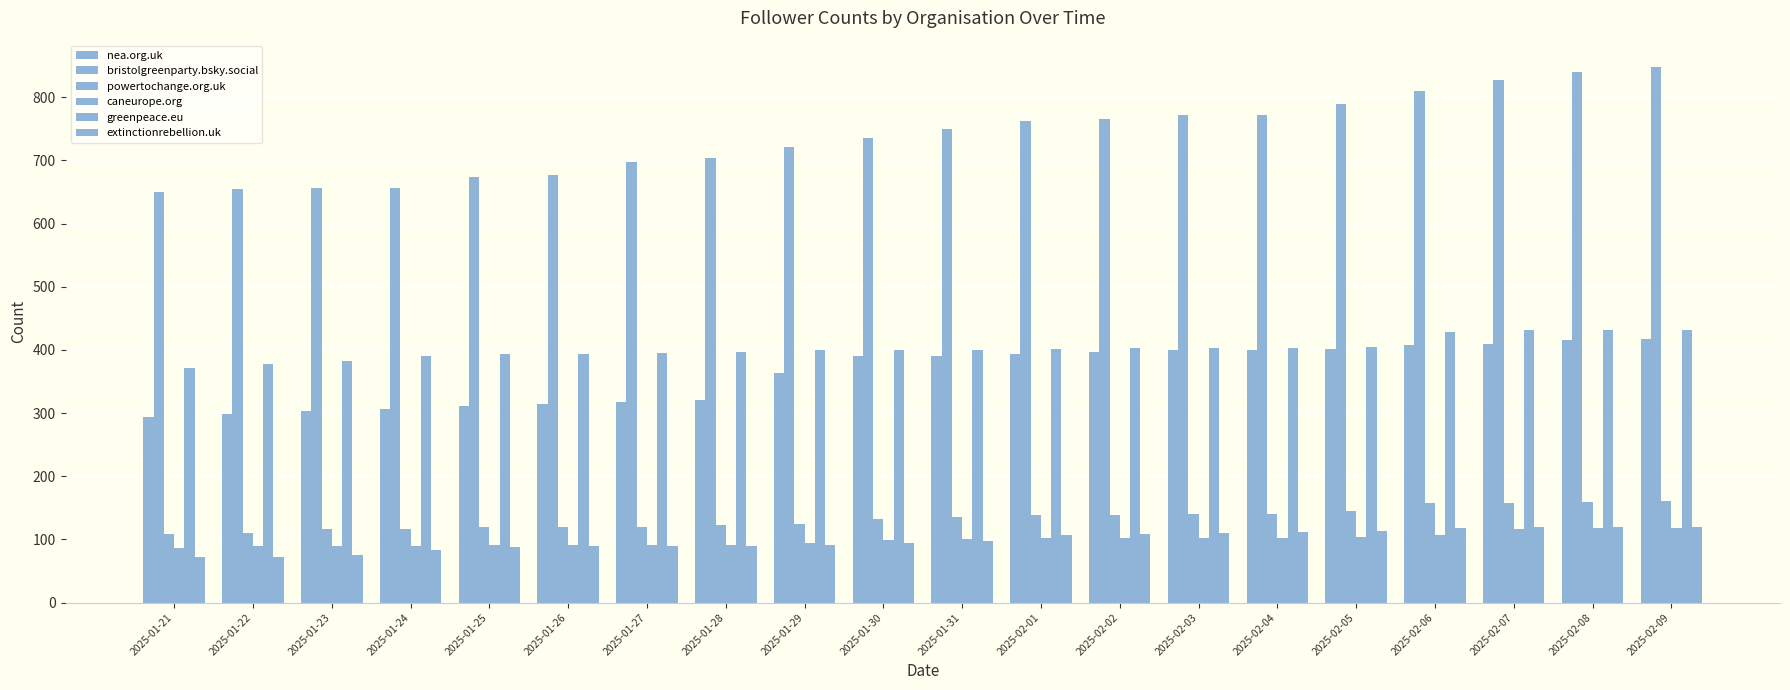

How many bars are there in each group?

6